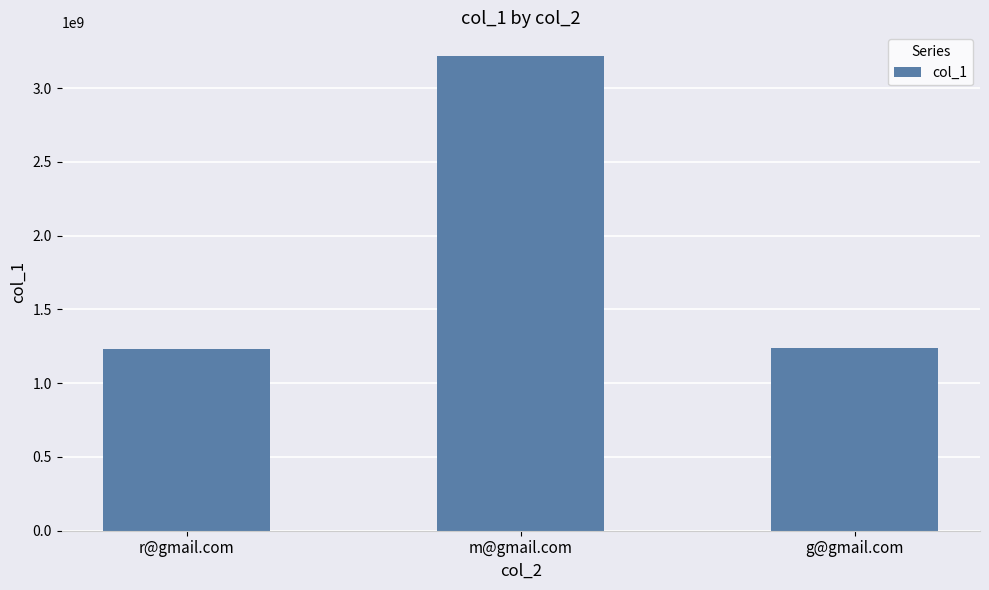

How many bars are there in total?

3